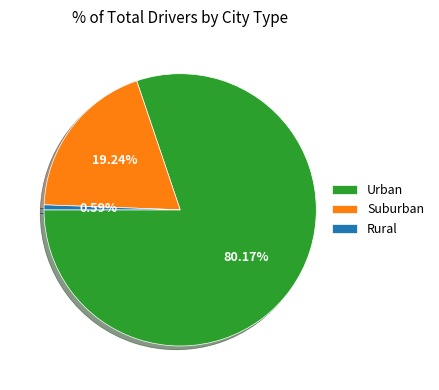

Does any single category account for the majority?

Yes